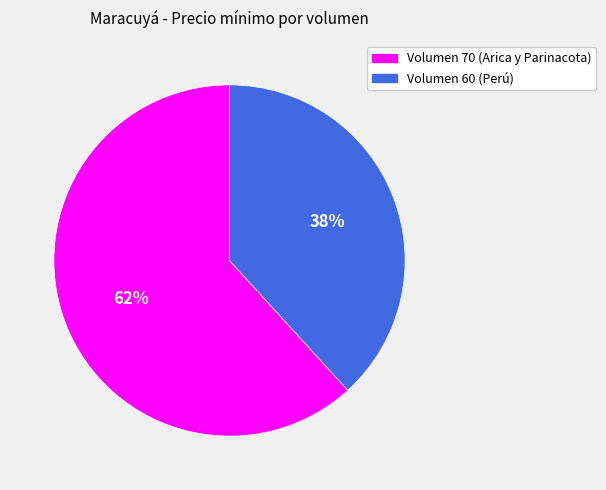

Is there a majority slice in this chart?

Yes